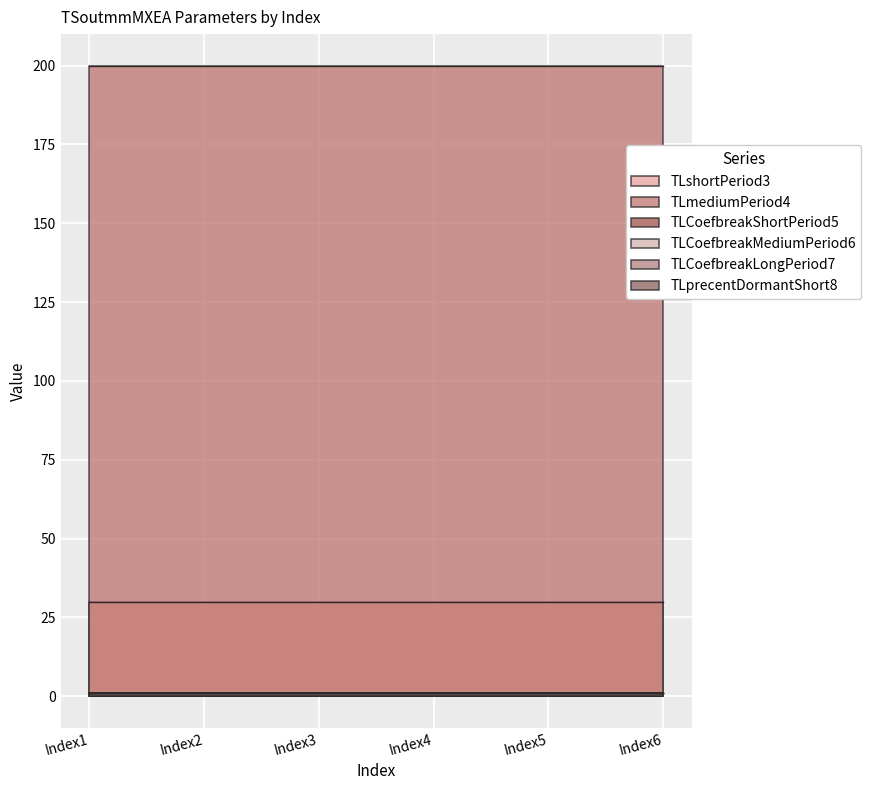

What is the sum of all TLshortPeriod3 values?

180.0